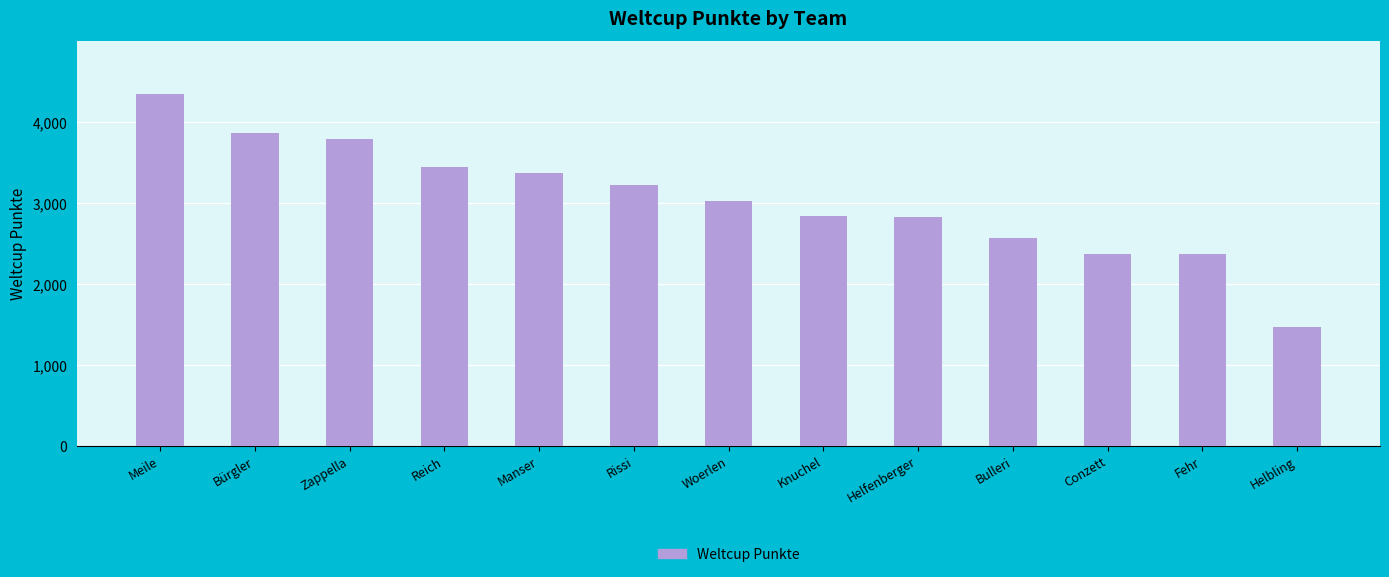

Approximately how many times larger is the value at Fehr compared to Bulleri?

0.9